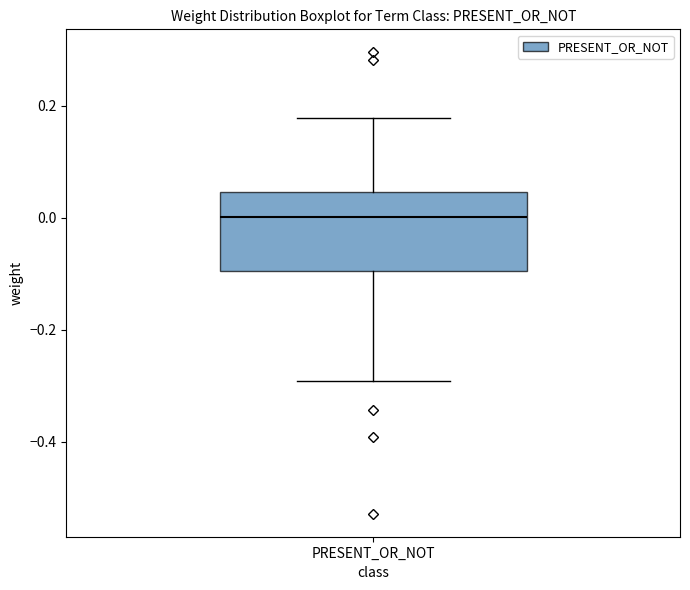

Read this box plot against the y-axis: the position of the median line, the range covered by the box, and the ends of both whiskers. The values are not printed on the chart, so give them approximately, as read against the axis.

median 0.00, box -0.10 to 0.04, whiskers -0.30 to 0.18